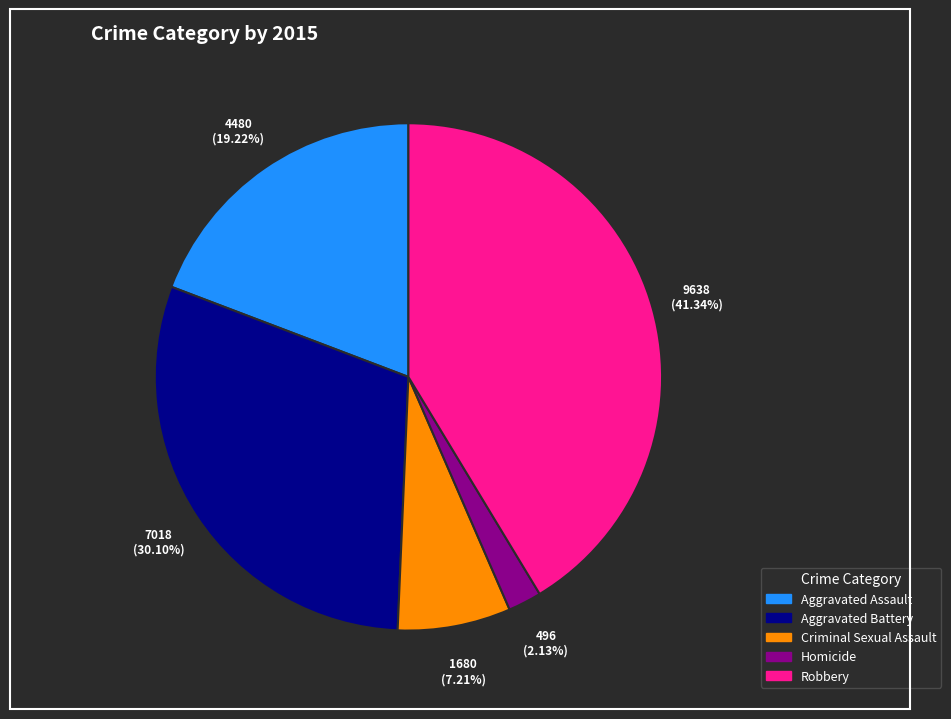

Which has a higher value, Criminal Sexual Assault or Homicide?

Criminal Sexual Assault